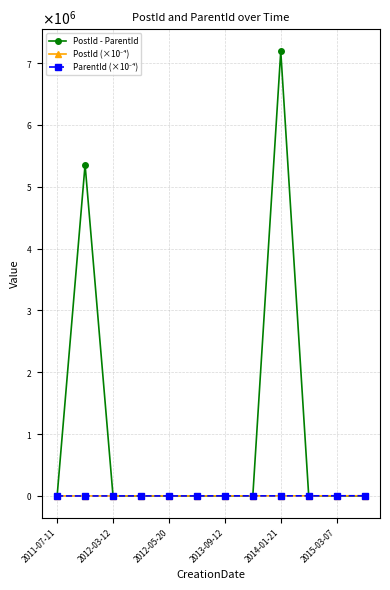

Is this an area chart (filled region under the line)?

No